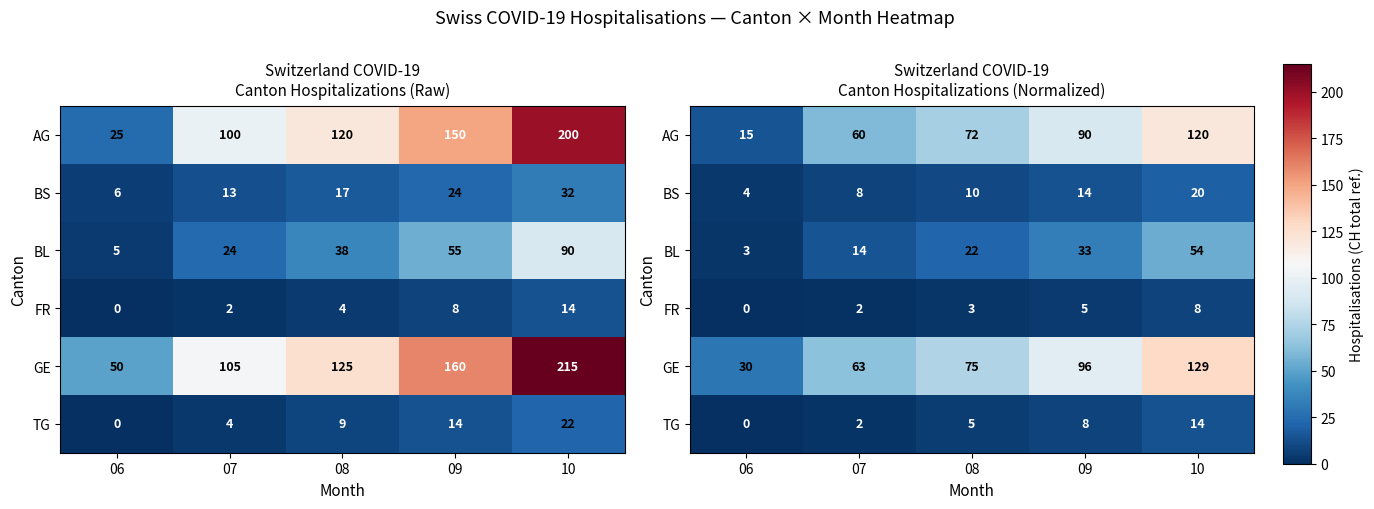

Is the value of FR at 10 greater than the value of TG at 09?

No